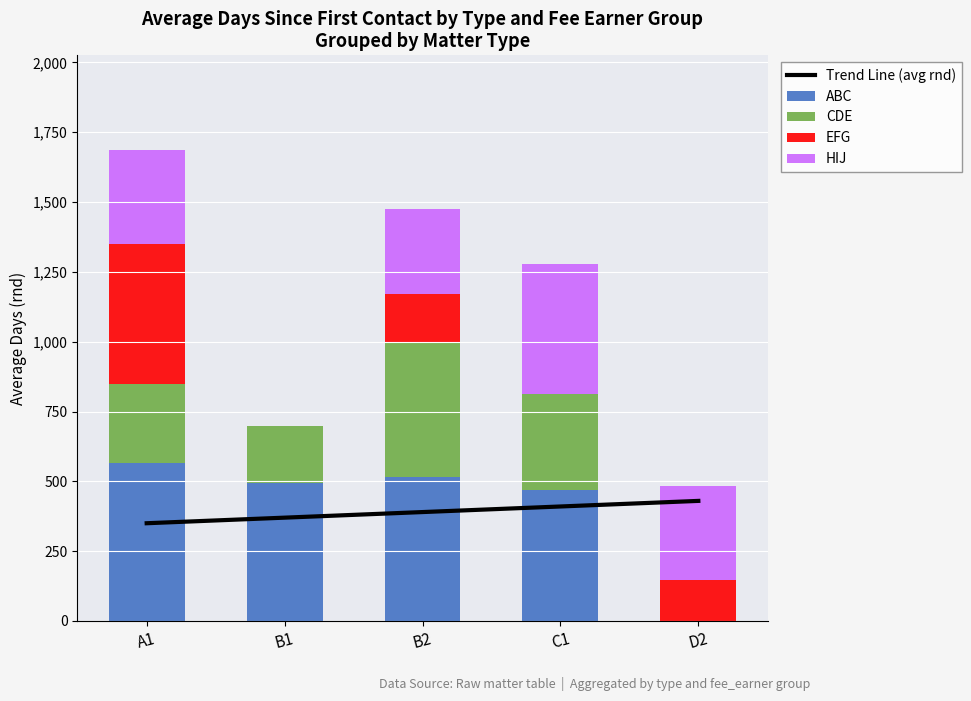

What is the greatest value displayed?

567